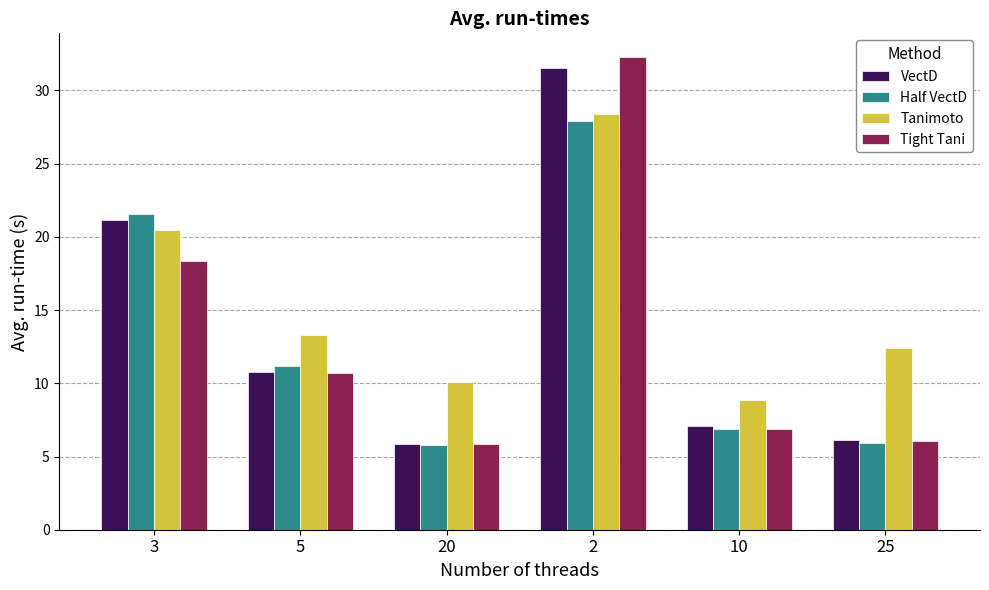

What is the label of the 1st bar from the right?

25